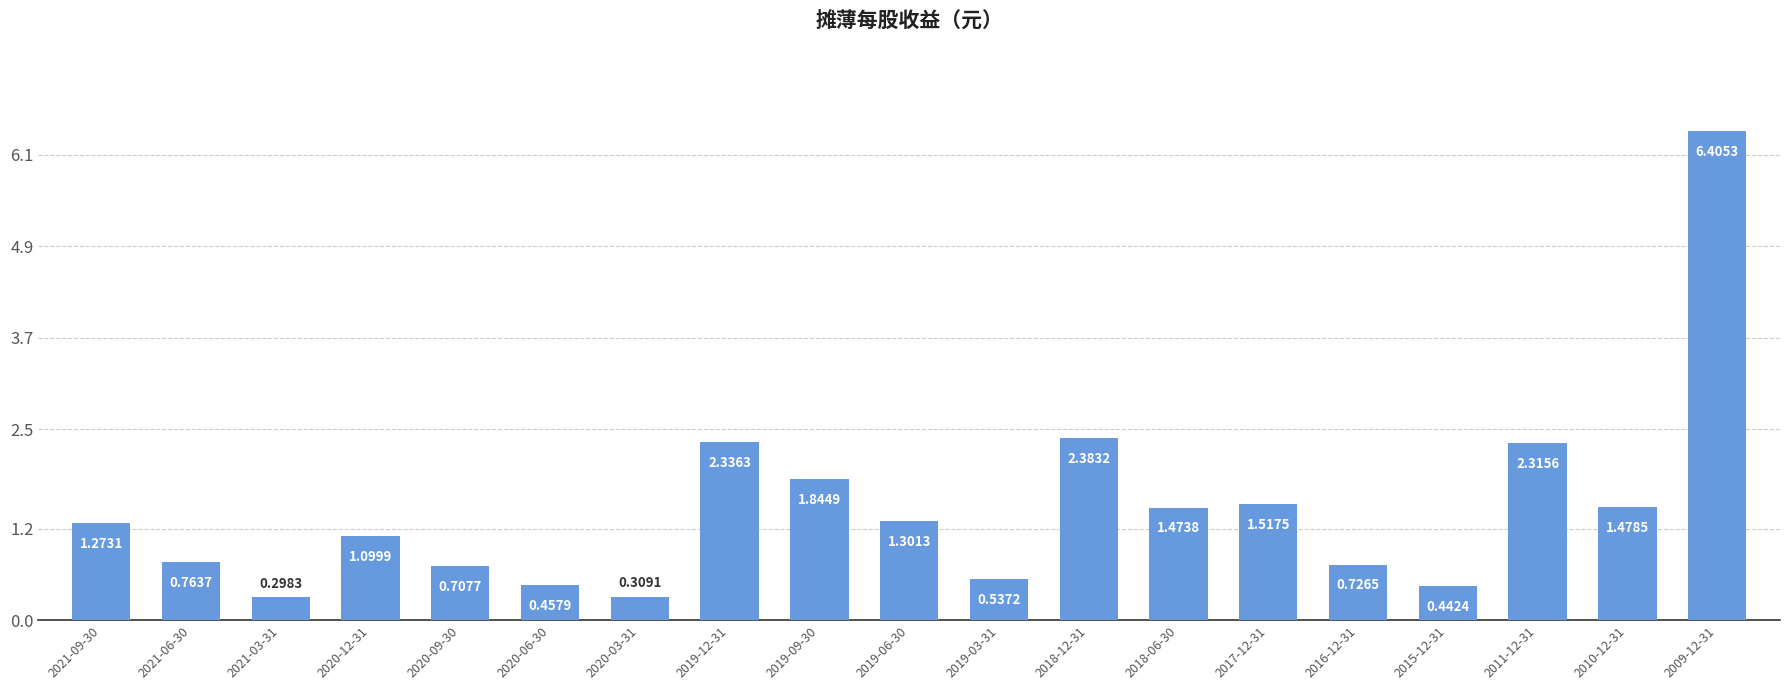

List the labels in order of value, largest first.

2009-12-31, 2018-12-31, 2019-12-31, 2011-12-31, 2019-09-30, 2017-12-31, 2010-12-31, 2018-06-30, 2019-06-30, 2021-09-30, 2020-12-31, 2021-06-30, 2016-12-31, 2020-09-30, 2019-03-31, 2020-06-30, 2015-12-31, 2020-03-31, 2021-03-31